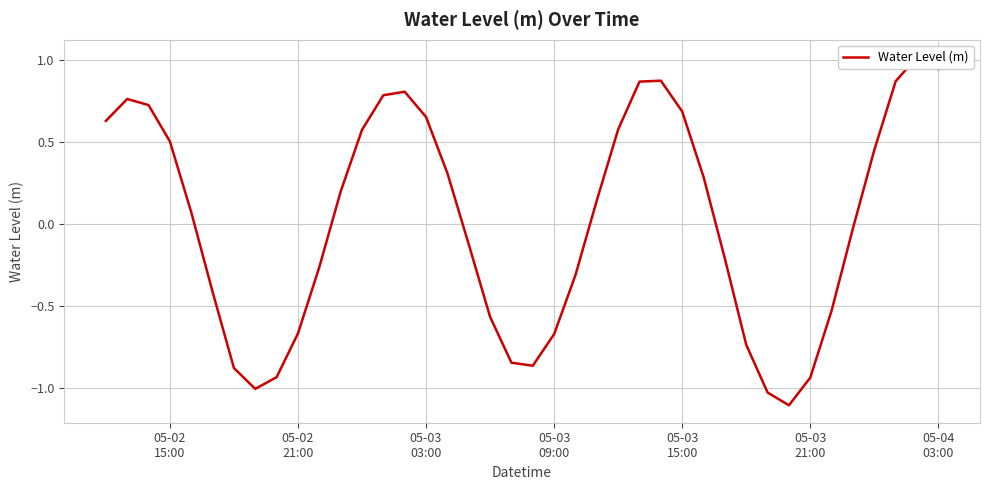

How many points are lower than both their immediate neighbors (excluding endpoints)?

3